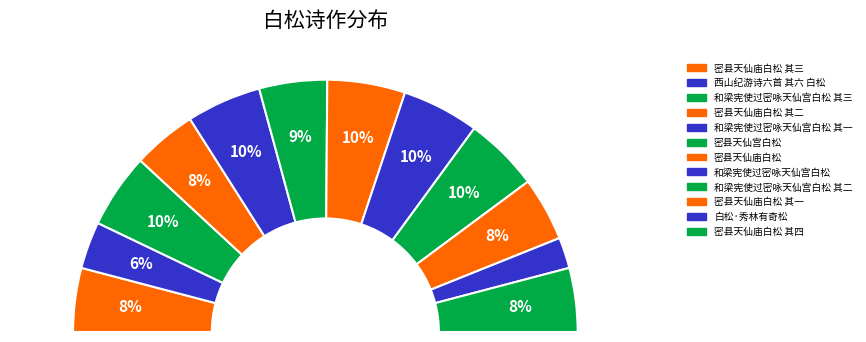

Is the sum of 密县天仙庙白松 其四 and 和梁宪使过密咏天仙宫白松 其二 greater than half?

No